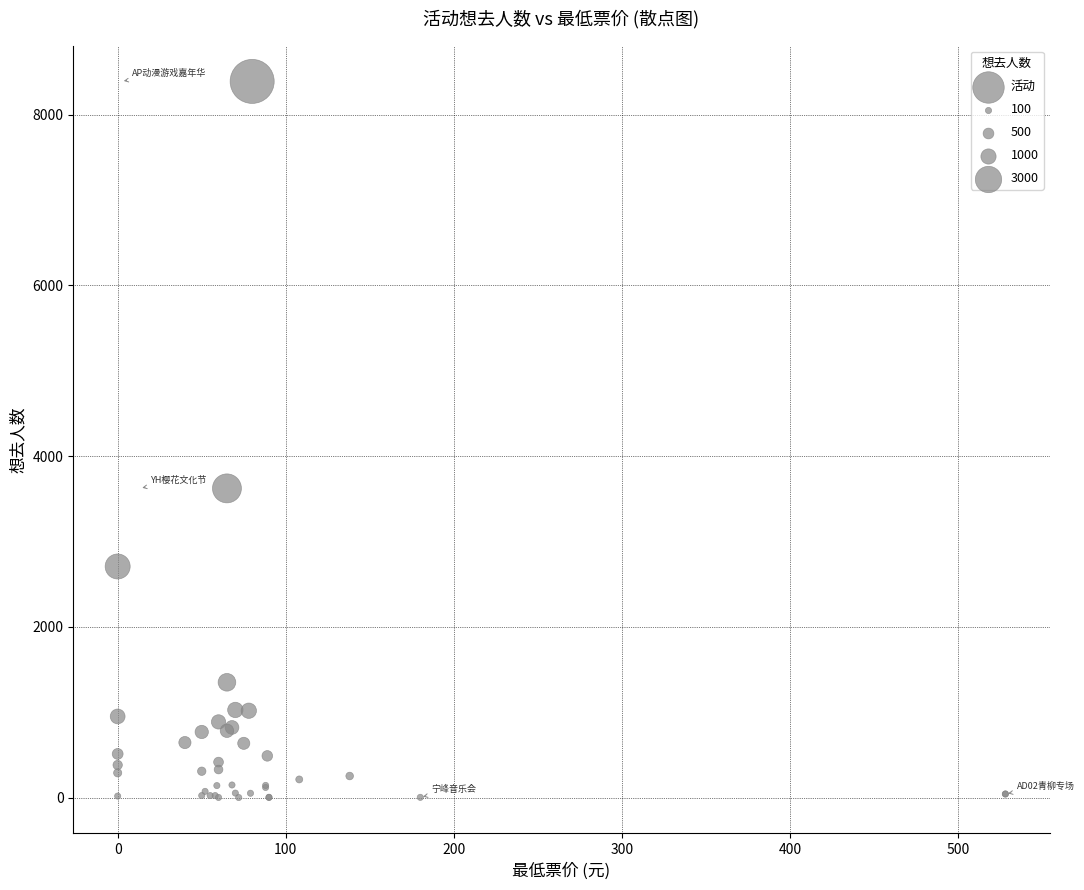

What Y value in the scatter plot is closest to 4195?

3622